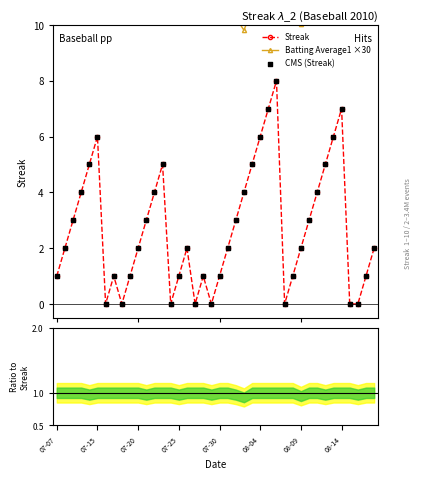

At how many categories does at least one series exceed 8?

40